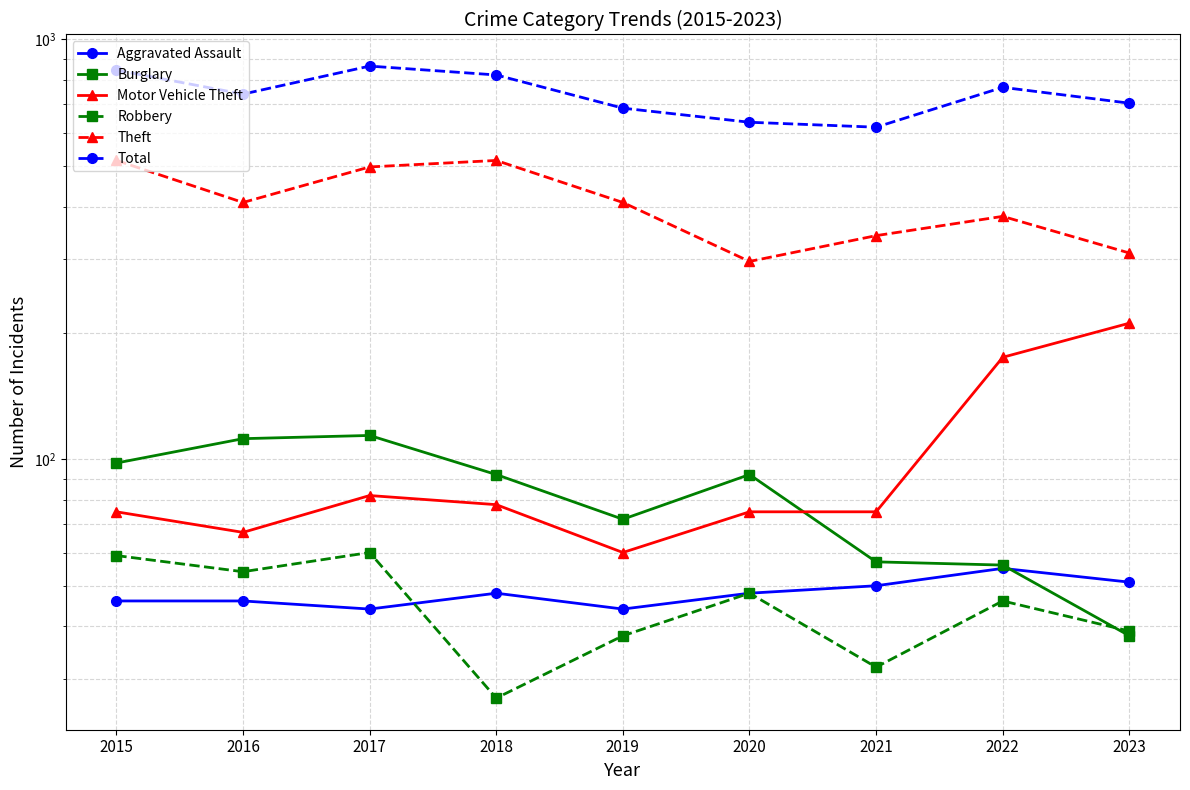

What is the lowest value of the Motor Vehicle Theft series?

60